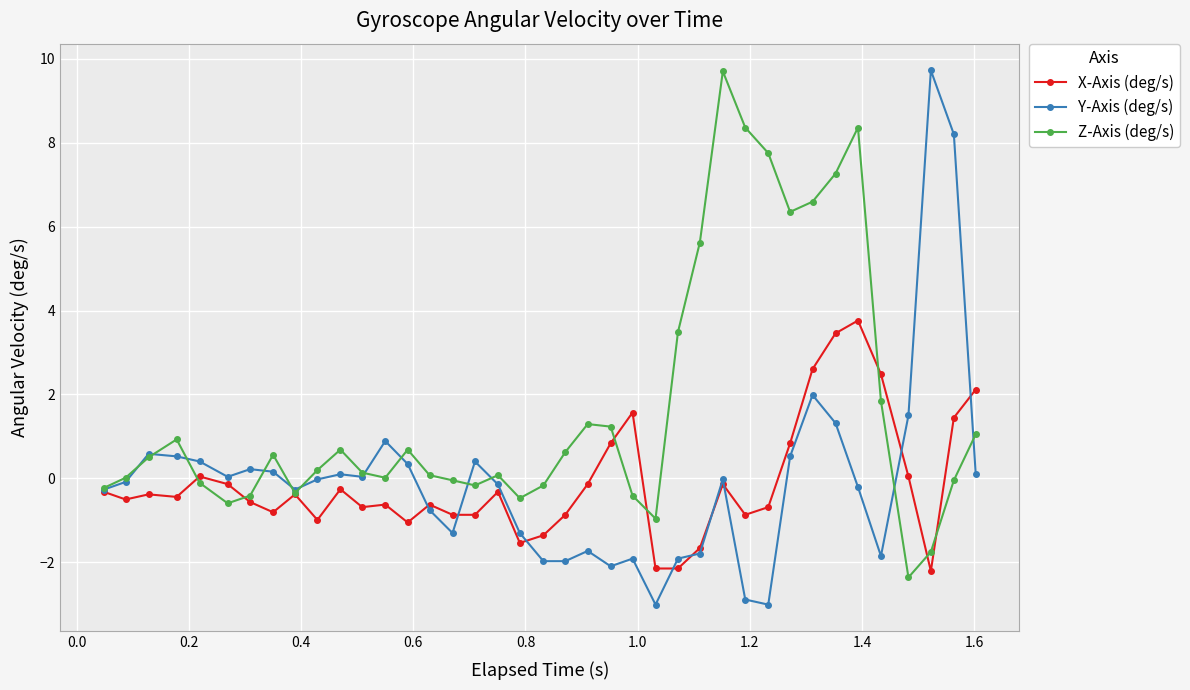

What is the maximum value shown in the chart?

9.7